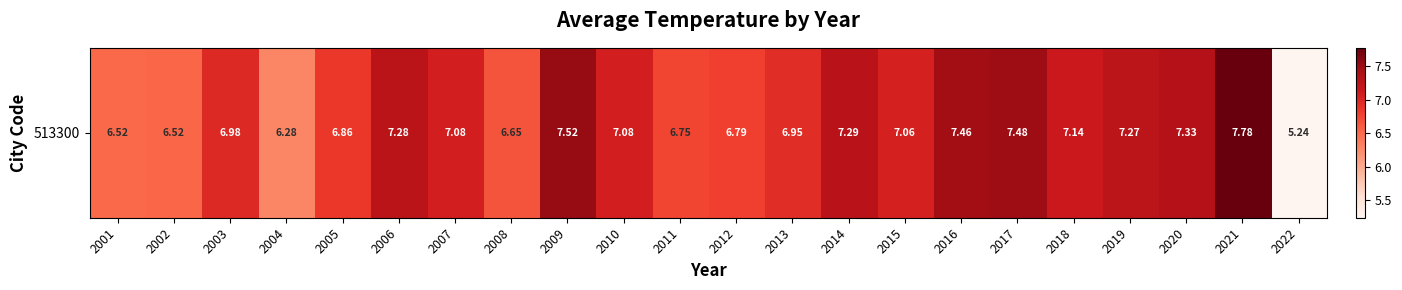

List the labels in order of value, largest first.

2021, 2009, 2017, 2016, 2020, 2014, 2006, 2019, 2018, 2010, 2007, 2015, 2003, 2013, 2005, 2012, 2011, 2008, 2002, 2001, 2004, 2022